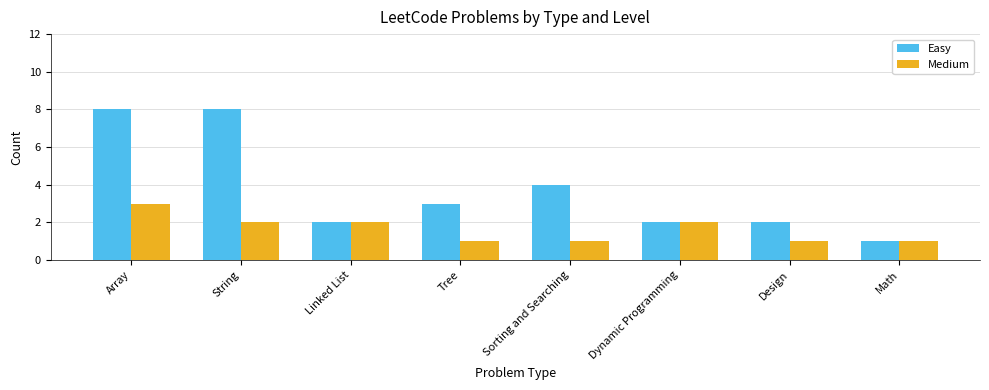

How many distinct data groups are displayed?

2